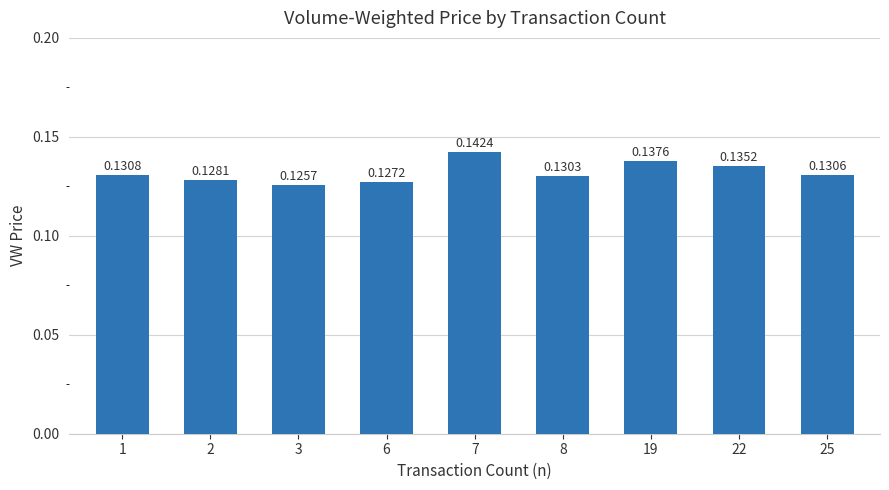

Which has a higher value, 2 or 8?

8